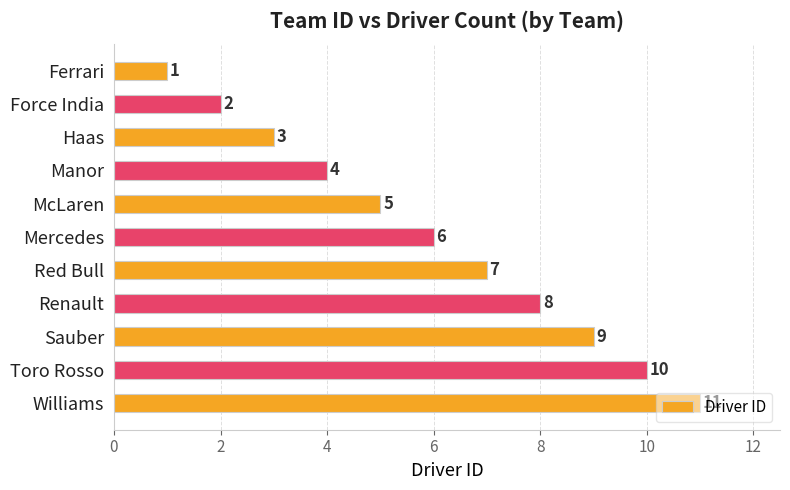

What is the minimum value shown in the chart?

1